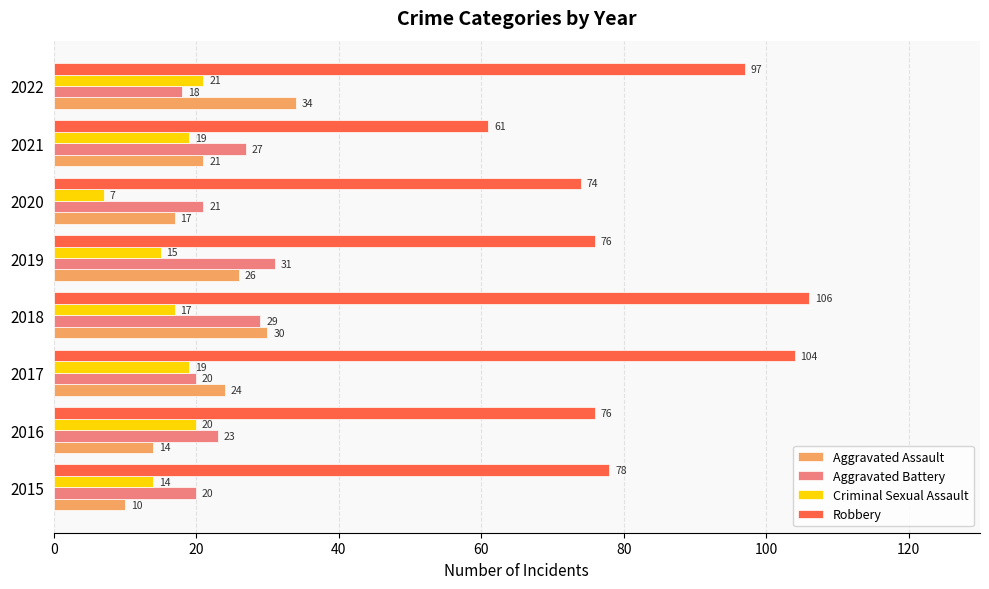

At 2020, list the series in order from smallest to largest.

Criminal Sexual Assault, Aggravated Assault, Aggravated Battery, Robbery